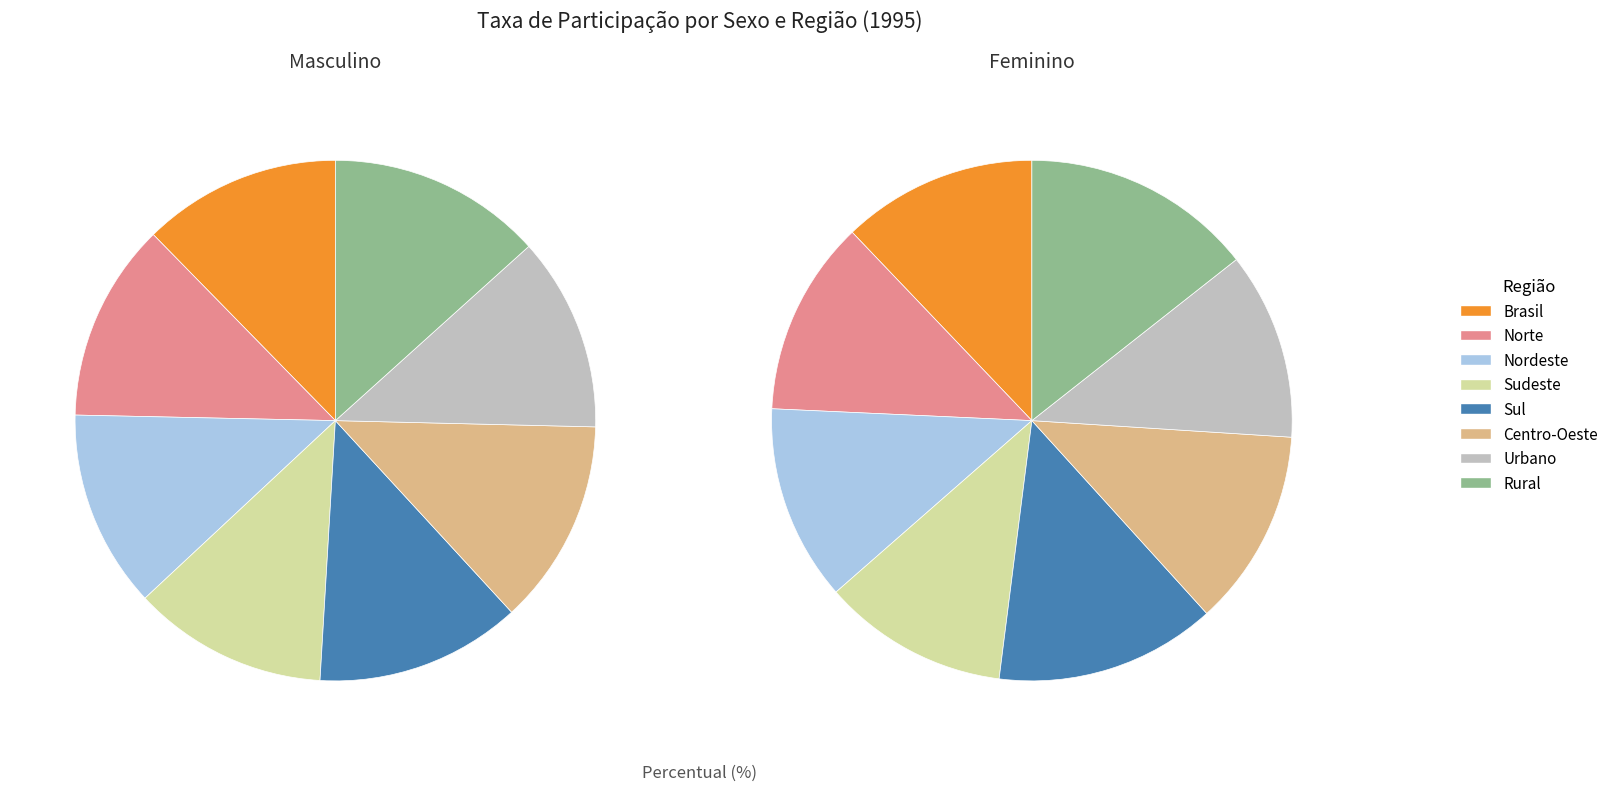

Count the number of slices in the pie.

8